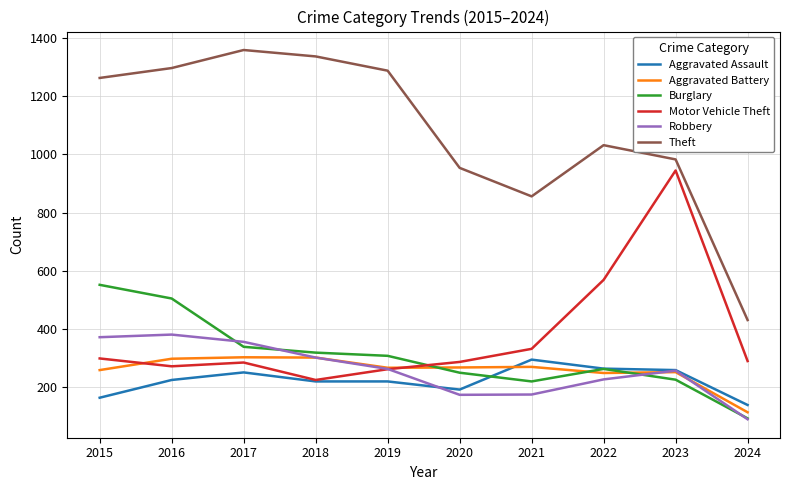

What is the difference between the Motor Vehicle Theft values at 2021 and 2016?

60